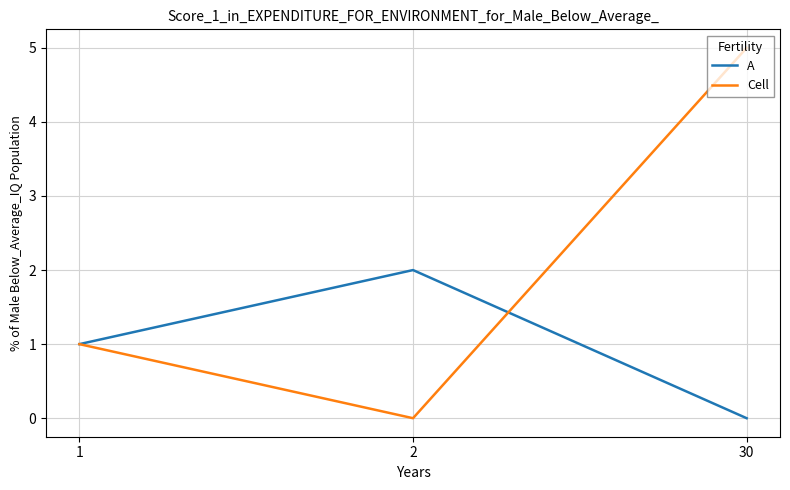

Does the chart have visible grid lines?

Yes